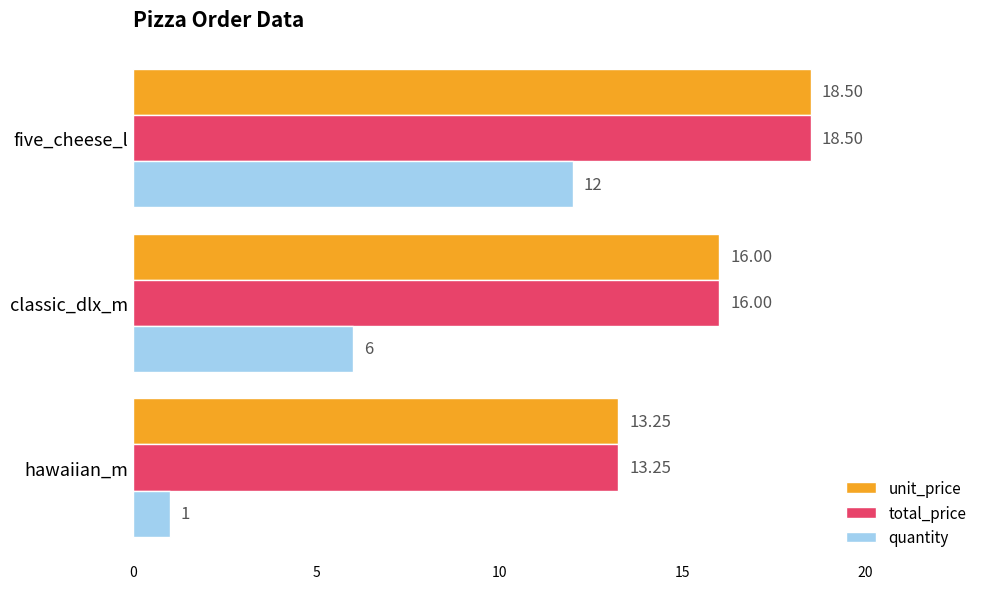

Which series has the largest range (max minus min)?

quantity